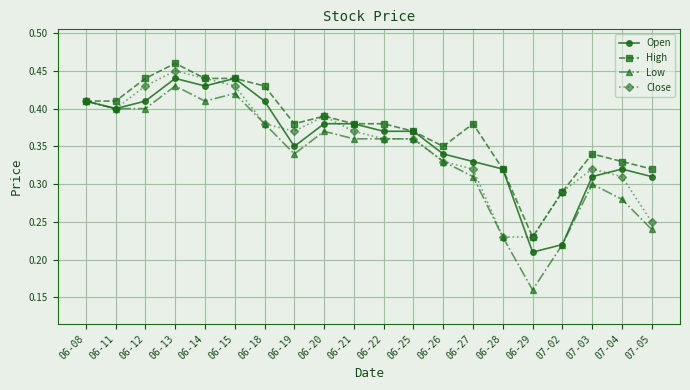

True or false: Low has more than 0 points higher than both neighbors.

True